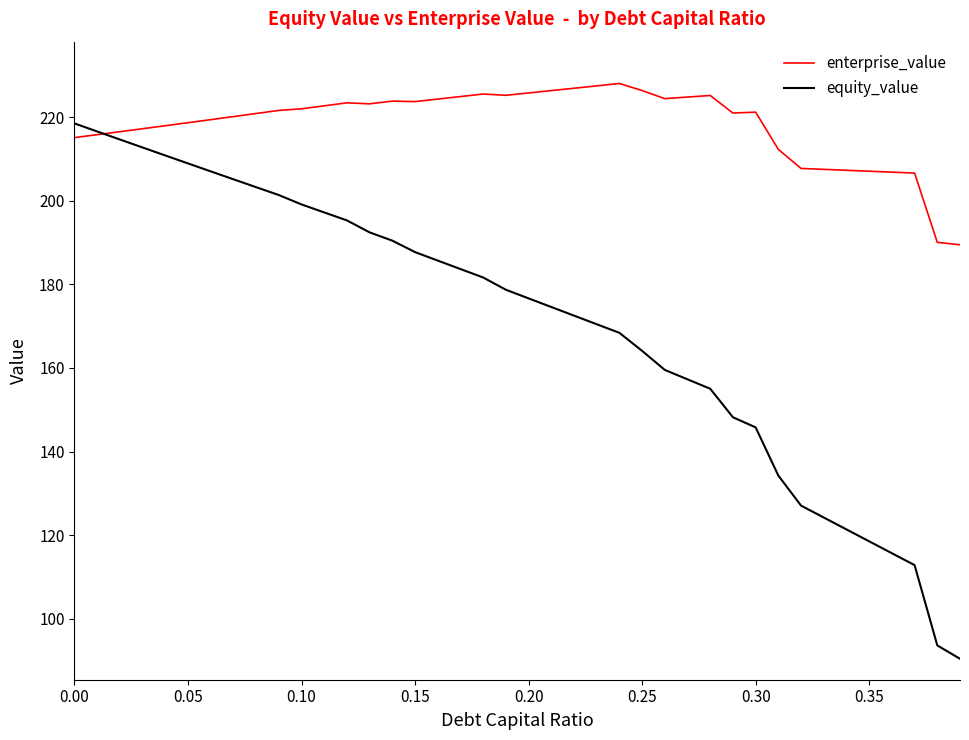

Which series has the largest total across all categories?

enterprise_value